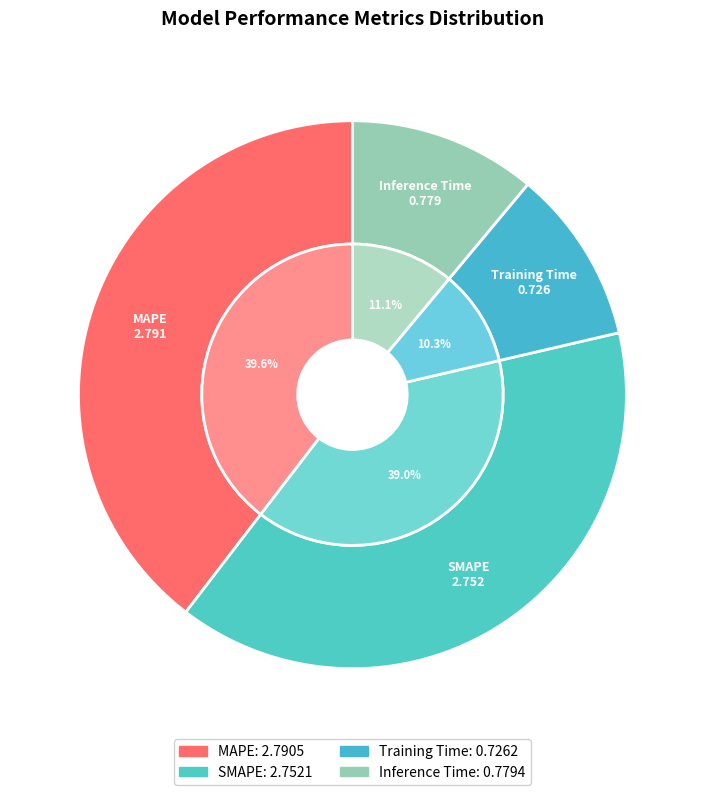

Approximately how many times larger is the value at SMAPE compared to MAPE?

1.0